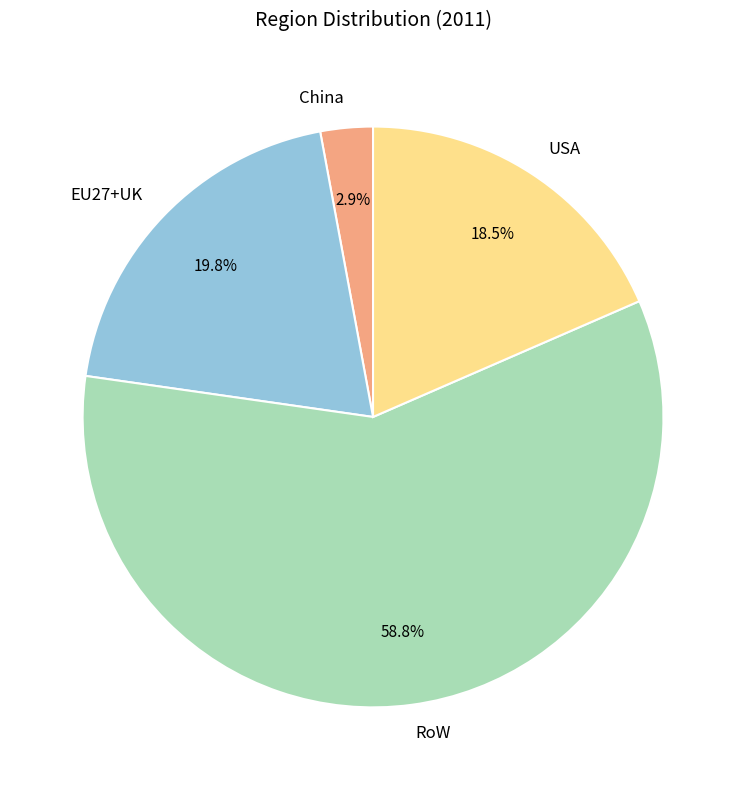

True or false: China accounts for 3% of the total.

True